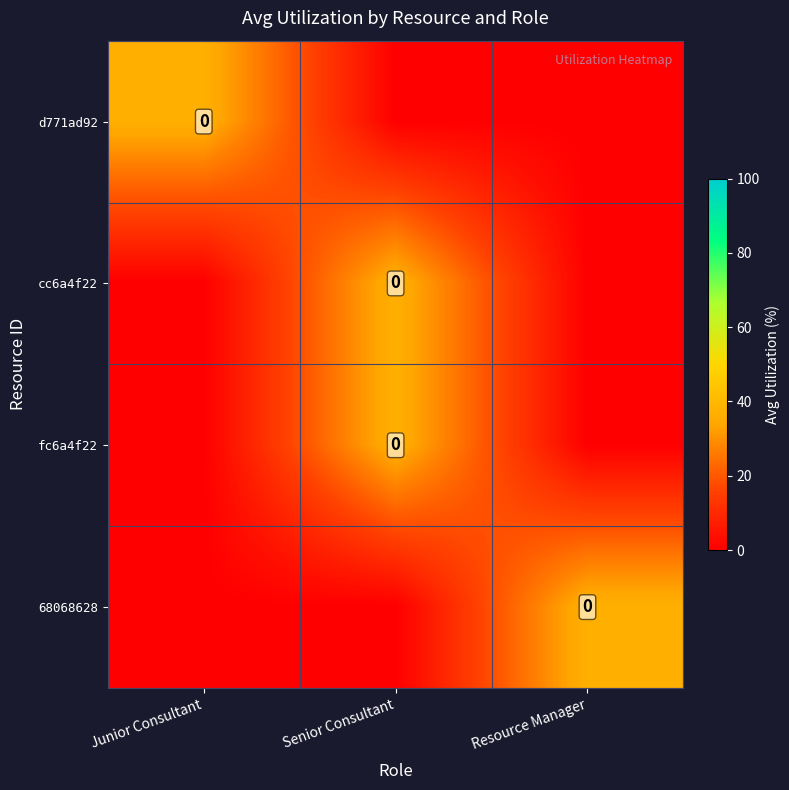

Is it true that d771ad92 equals 37 at Junior Consultant?

True